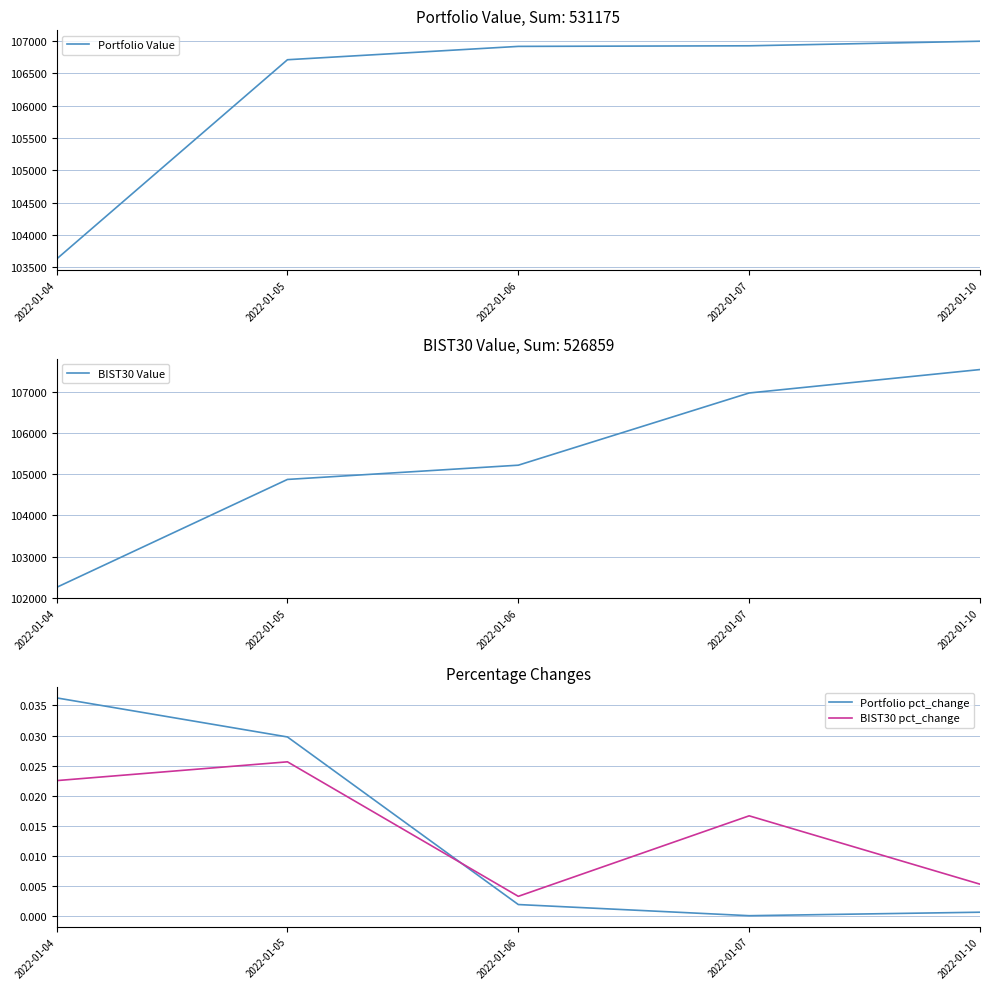

True or false: BIST30 pct_change and BIST30 Value intersect in this chart.

False